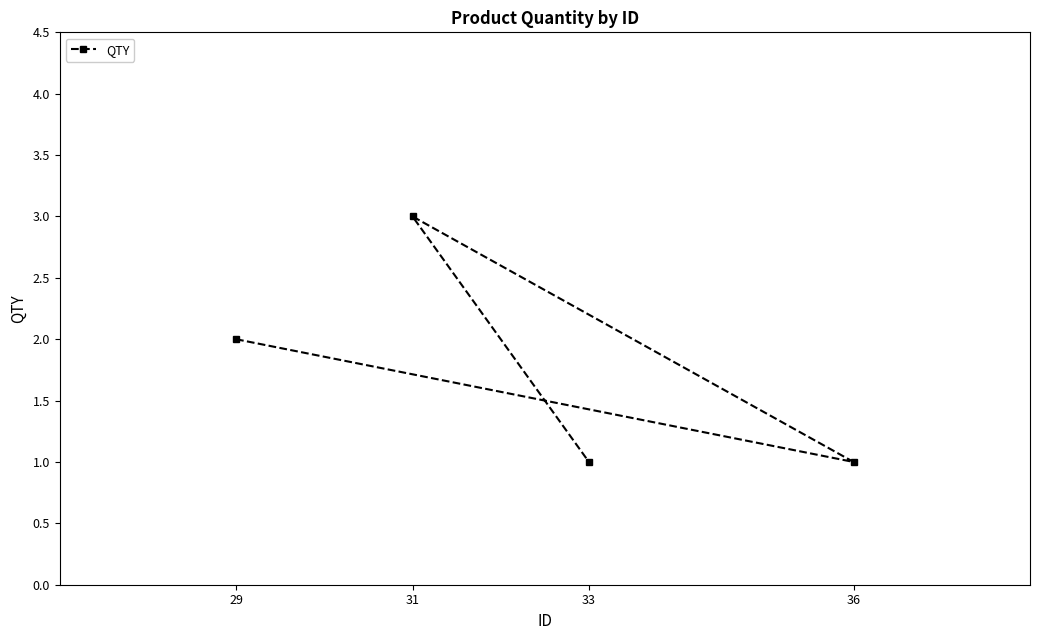

What is the change in value from 29 to 33?

-1